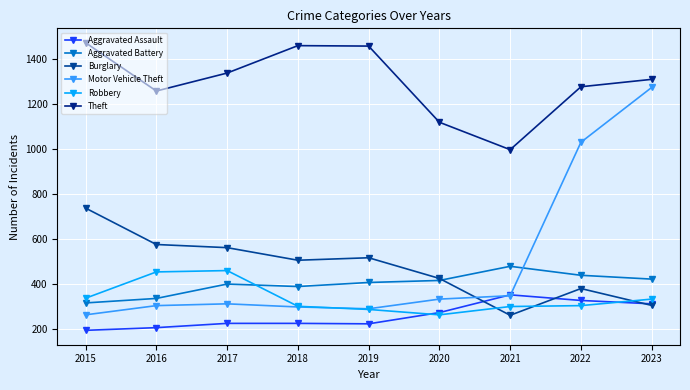

Is the value of Robbery at 2022 greater than the value of Burglary at 2019?

No